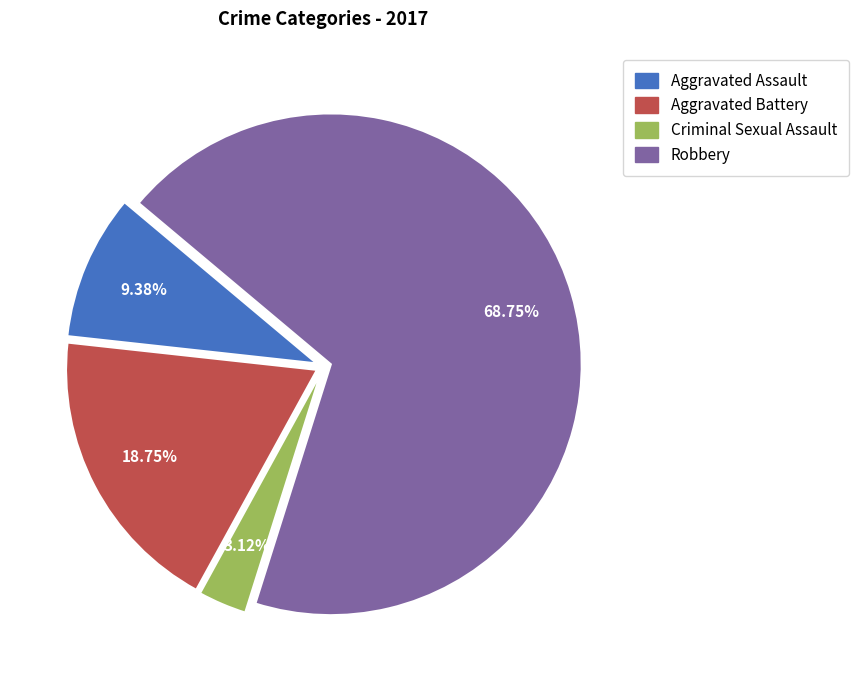

Combined, what portion of the pie is Aggravated Assault and Aggravated Battery?

28.1%